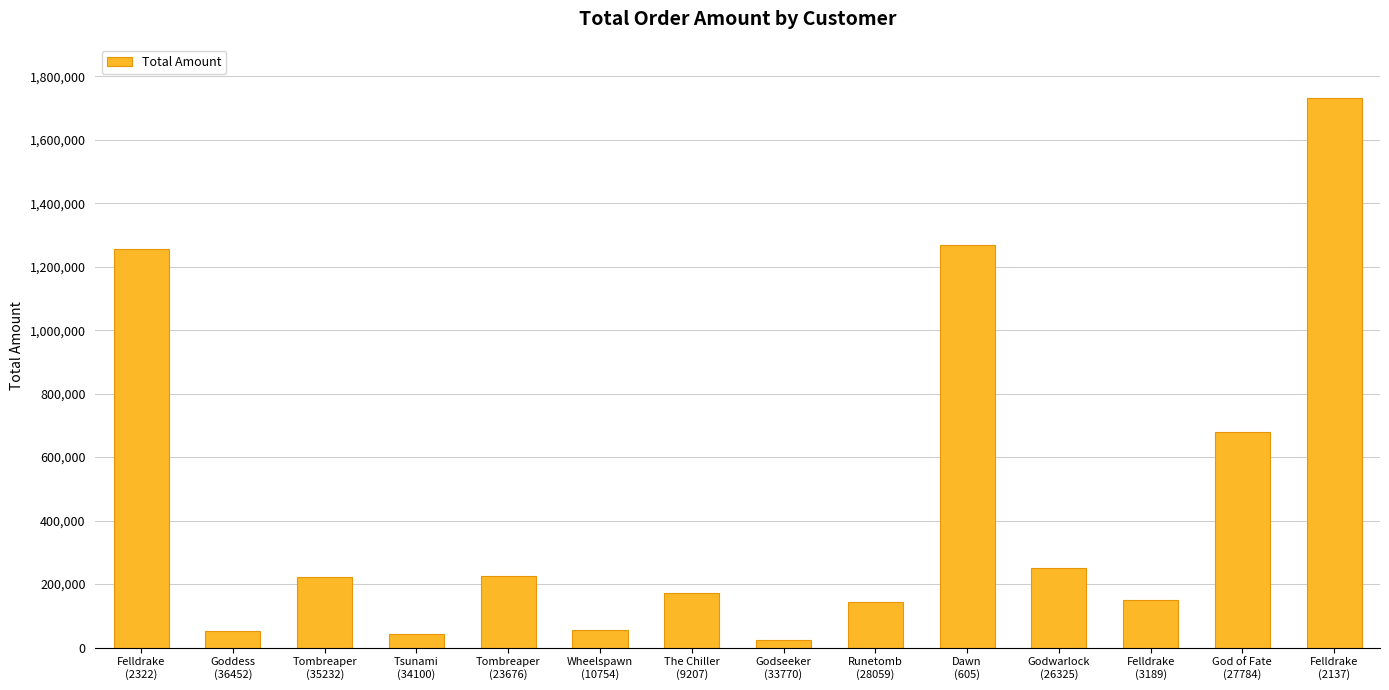

What is the smallest value displayed?

23312.5